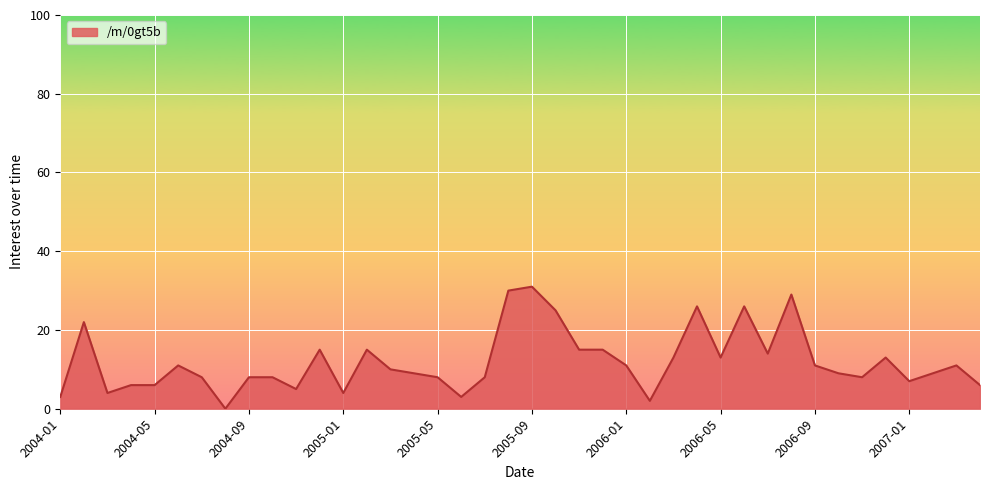

What is the difference between the maximum and minimum values?

31